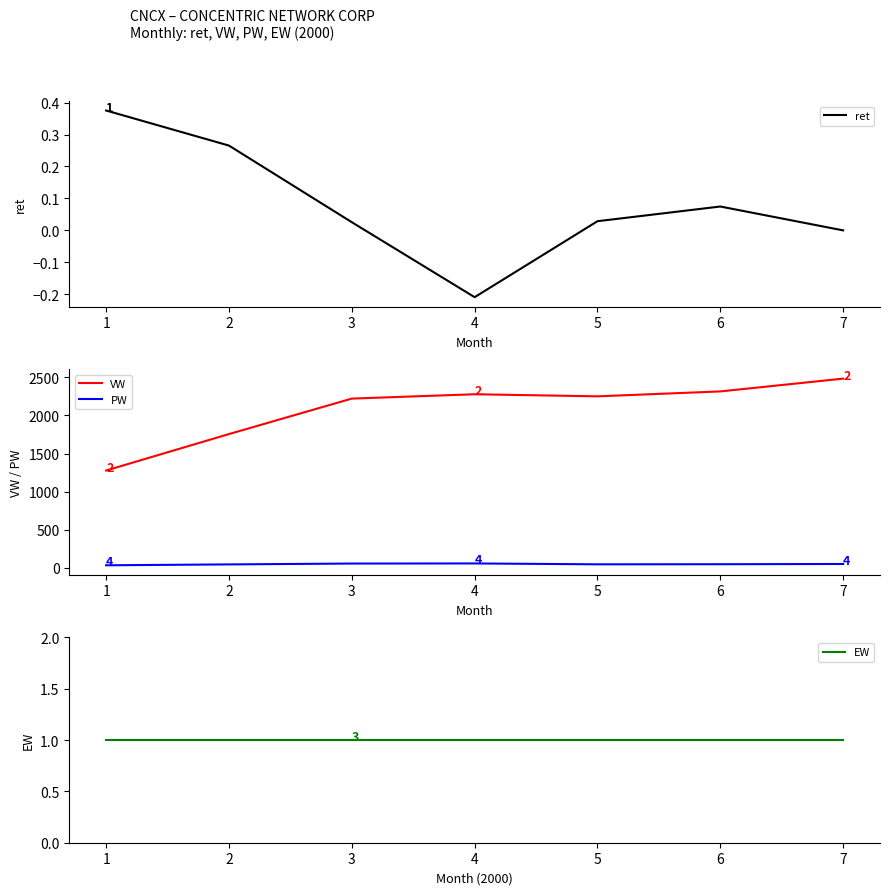

True or false: VW and PW intersect in this chart.

False